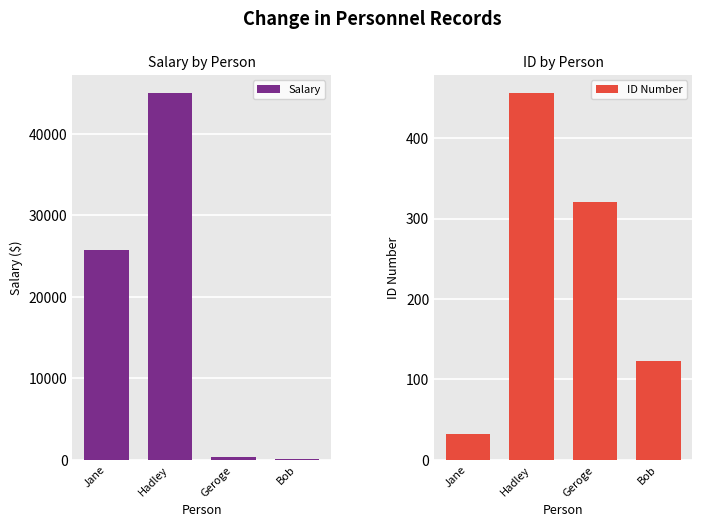

Which category has the highest value across all series?

Hadley